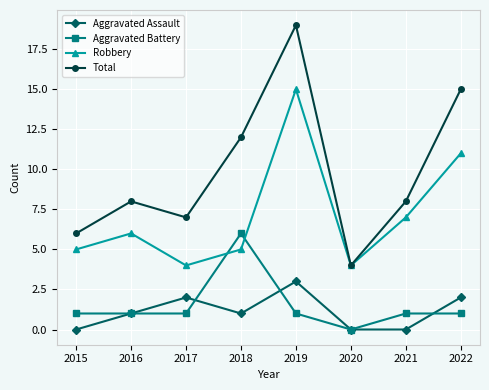

What is the difference between the maximum and minimum values in the Aggravated Battery series?

6